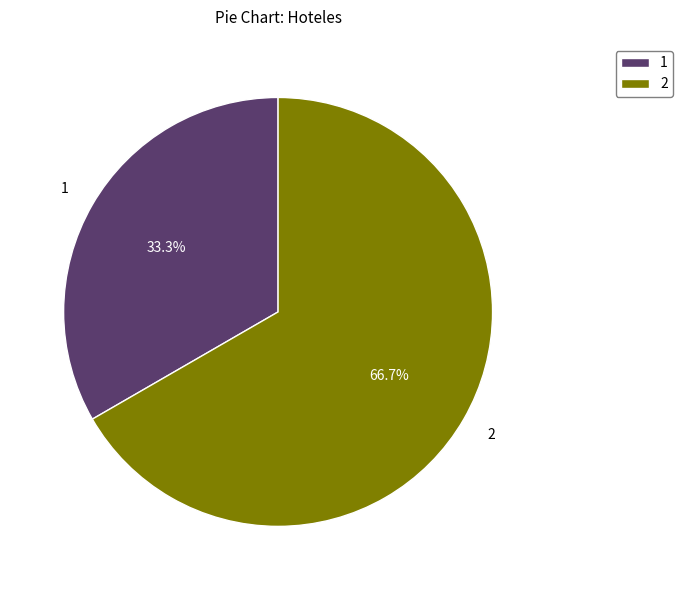

What is the smallest slice in the pie chart?

1